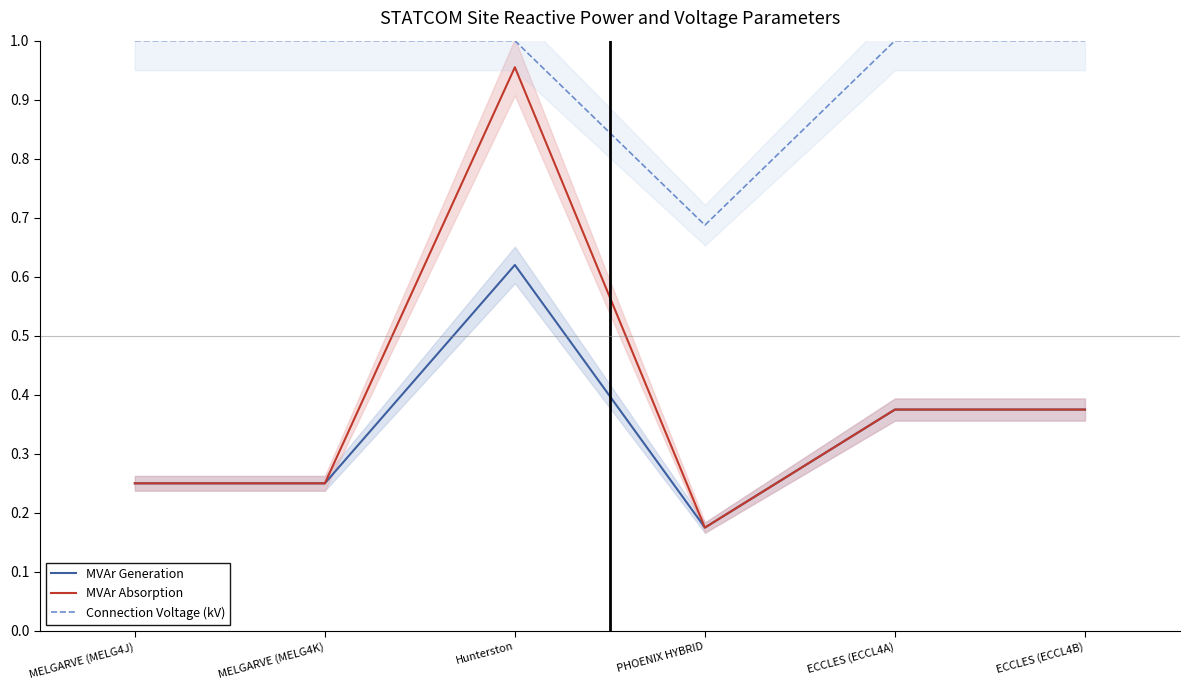

What is the total value across all series at ECCLES (ECCL4B)?

1.8